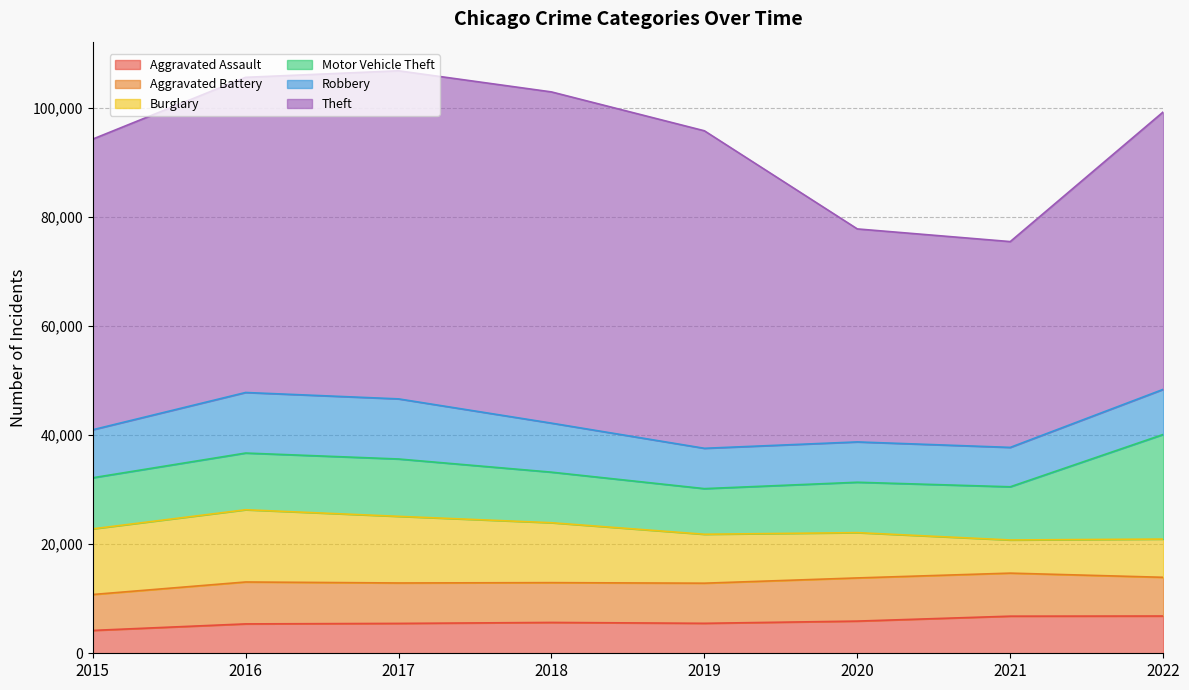

At which category is the sum across all series the highest?

2017